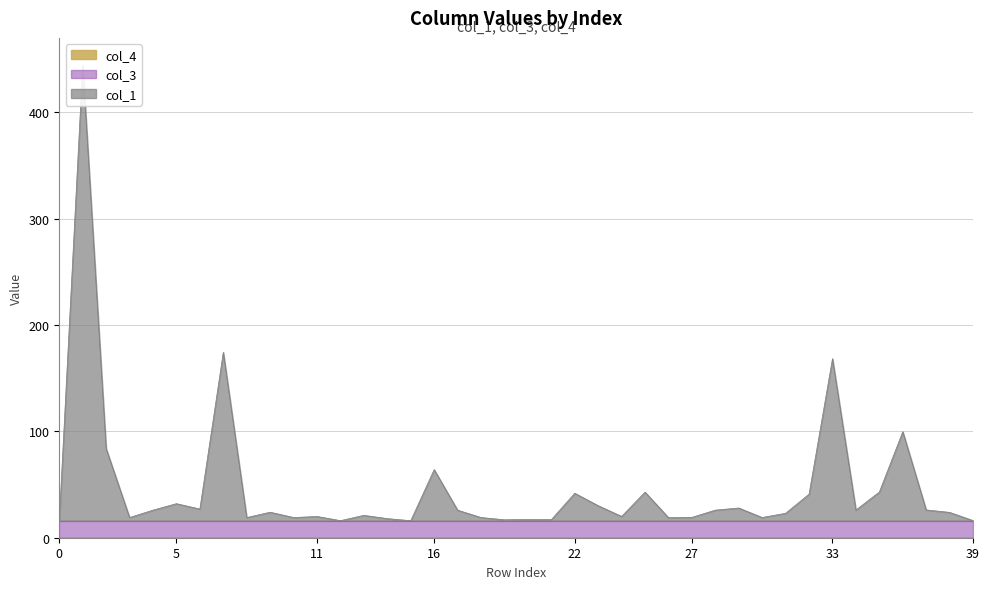

How many distinct data groups are displayed?

3